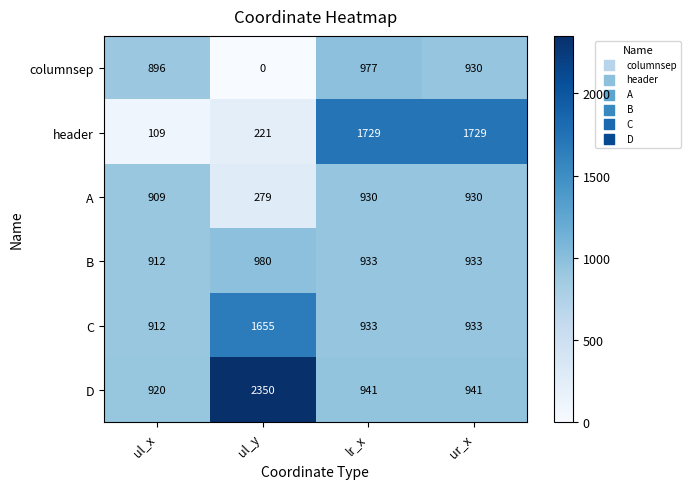

What is the maximum value shown in the chart?

2350